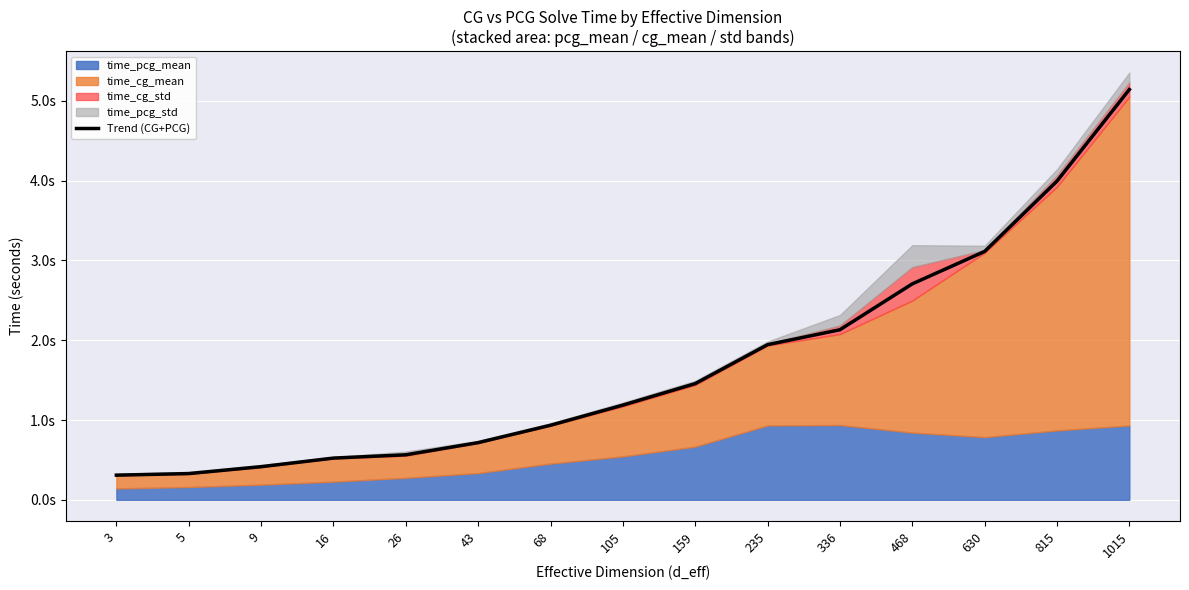

What is the difference between the maximum and minimum values?

4.8